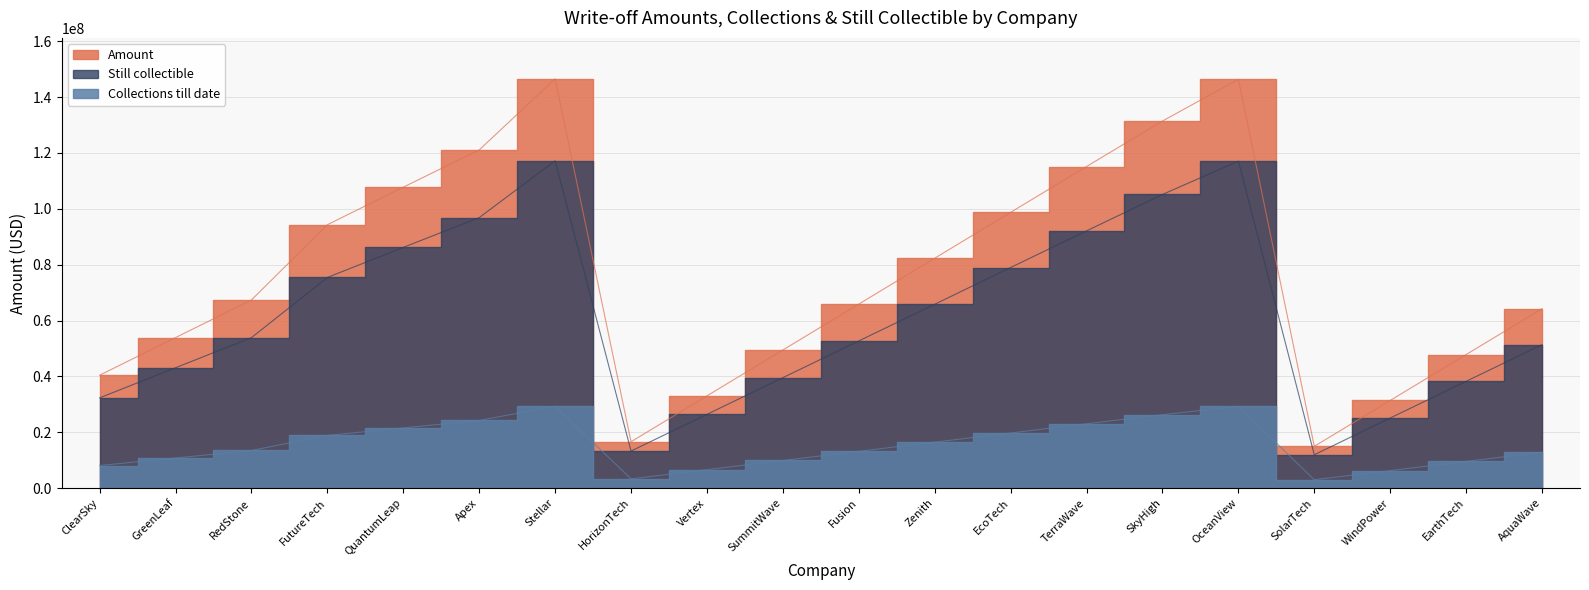

What is the label of the 19th point from the right?

GreenLeaf